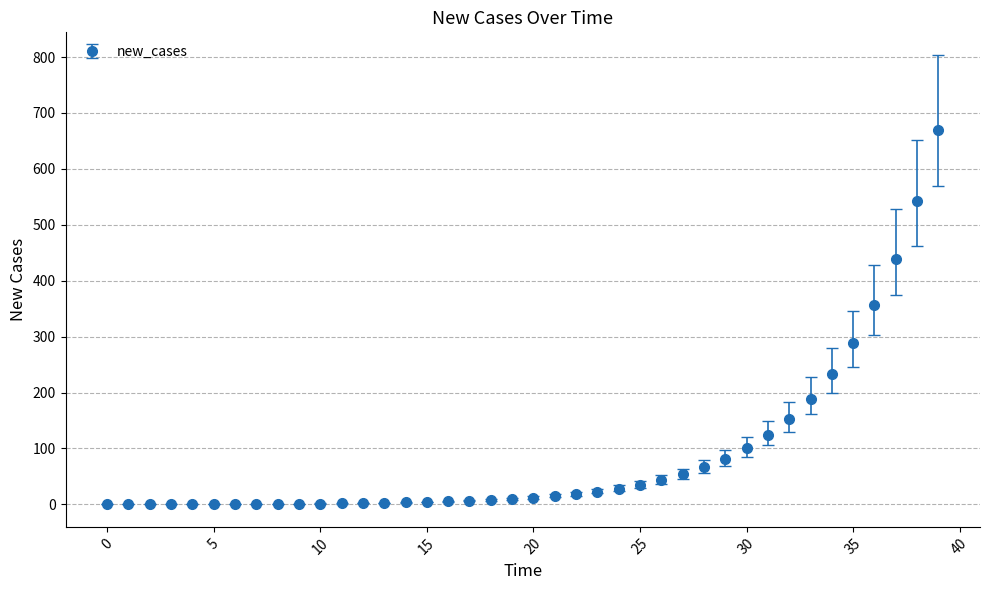

What is the sum of all values?

3525.6